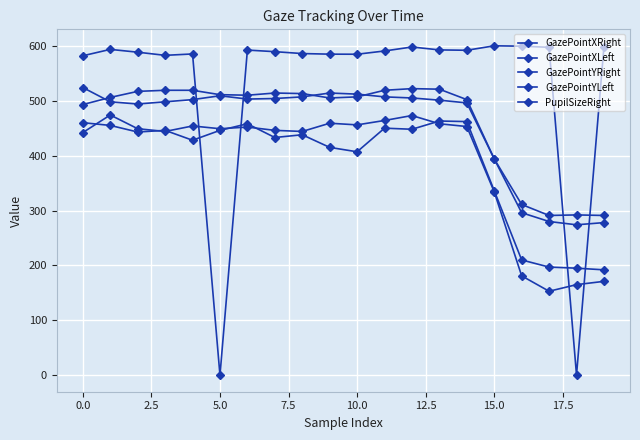

True or false: GazePointYRight and GazePointXLeft cross at least once.

False